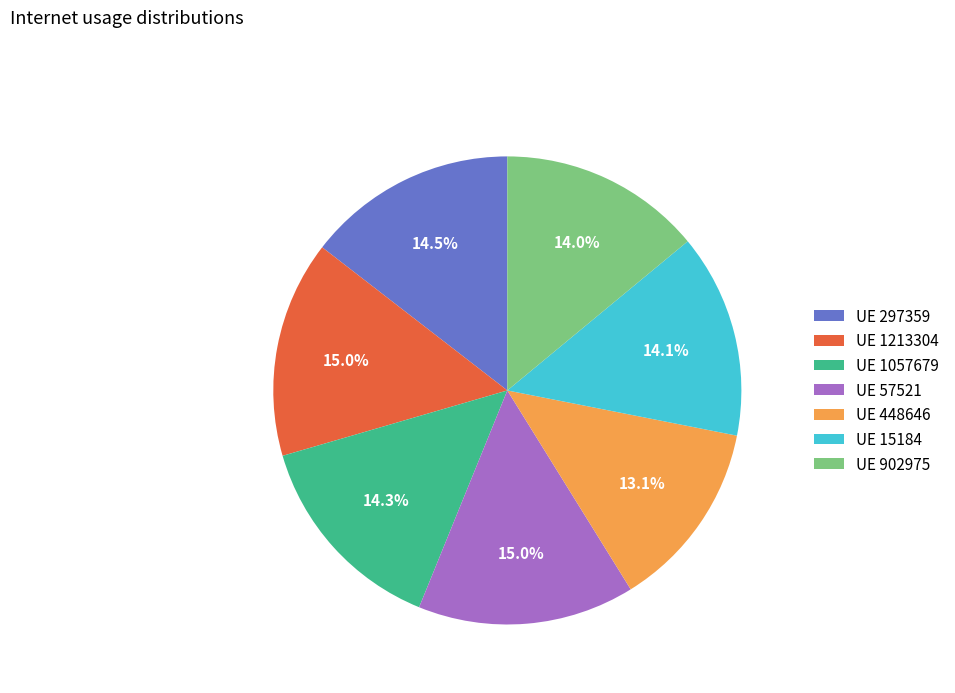

Is the sum of UE 1057679 and UE 448646 greater than half?

No